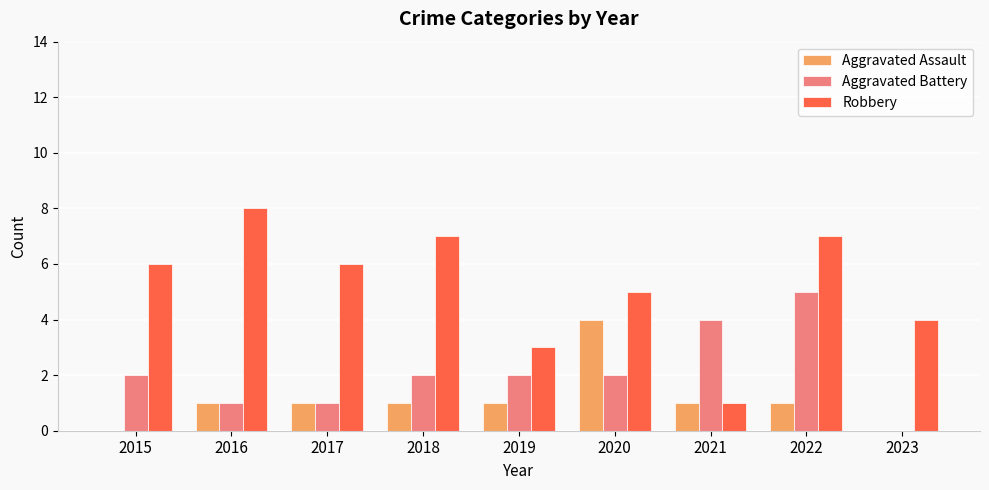

What is the total value across all series at 2019?

6